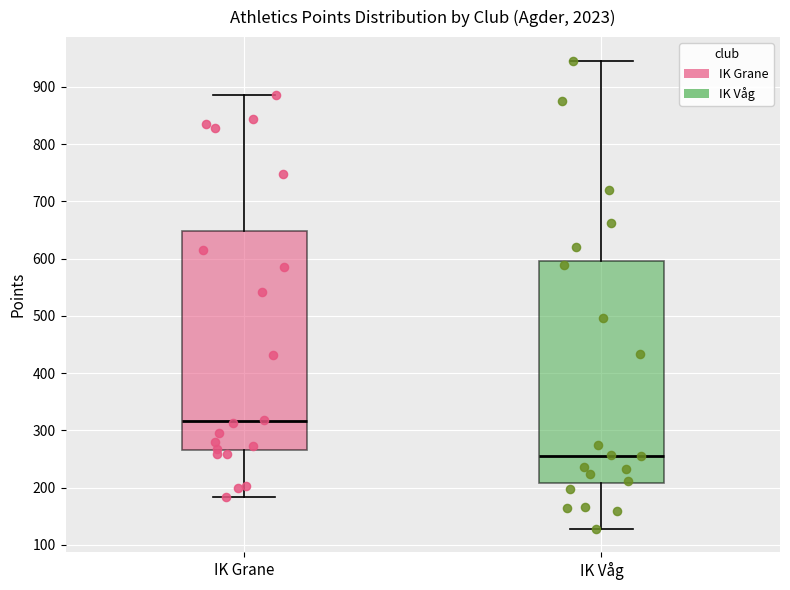

Reading left to right, transcribe this box plot: for each box, give where its median line is, the range the box spans, and where its two whiskers end, as read against the y-axis. The values are not printed on the chart, so give them approximately, as read against the axis.

IK Grane: median 320, box 270 to 650, whiskers 180 to 890
IK Våg: median 260, box 210 to 600, whiskers 130 to 950